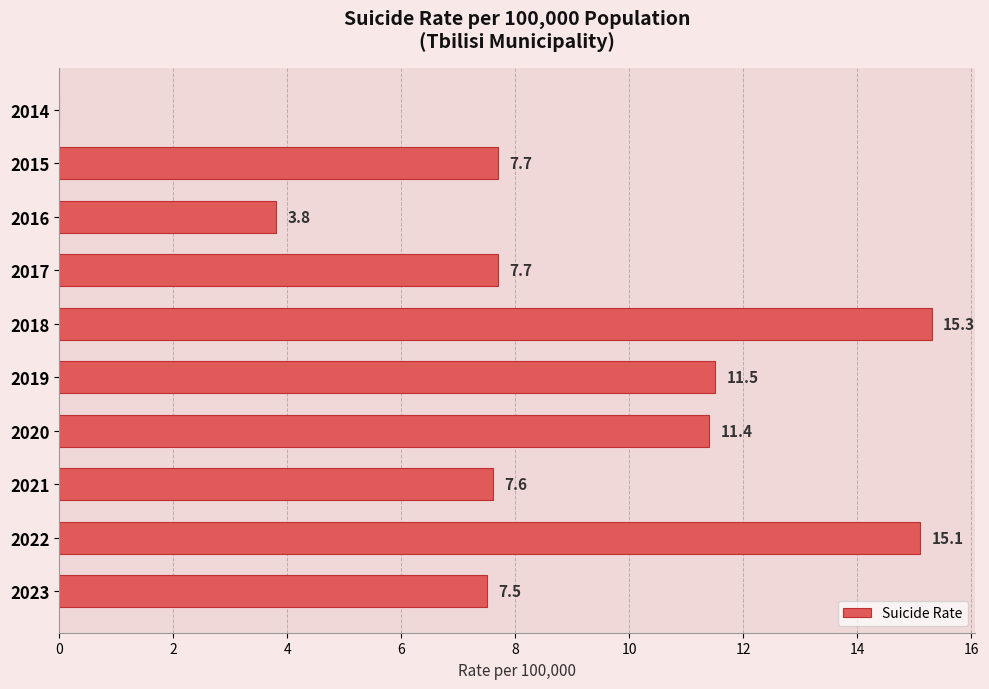

What is the sum of the values at 2016 and 2021?

11.4